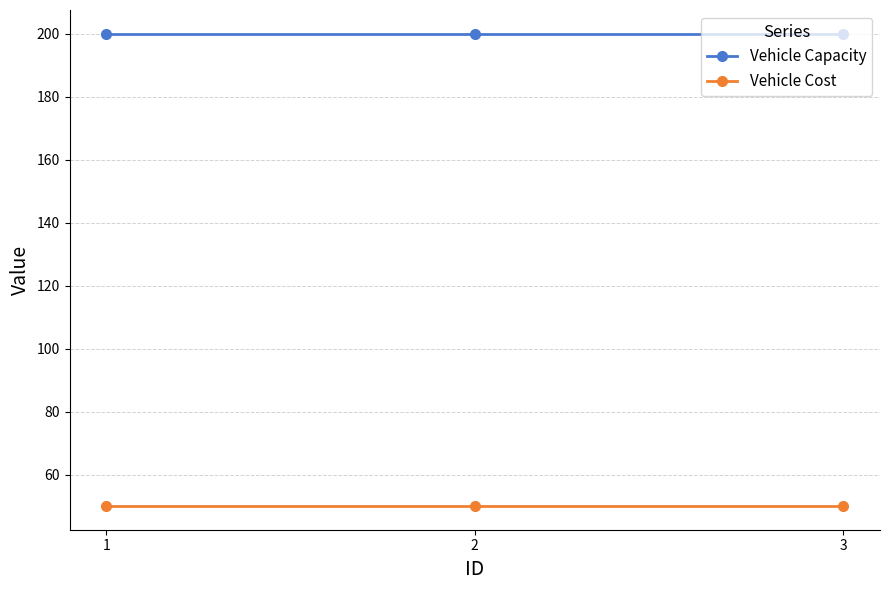

List the series in order of their peak value, lowest first.

Vehicle Cost, Vehicle Capacity